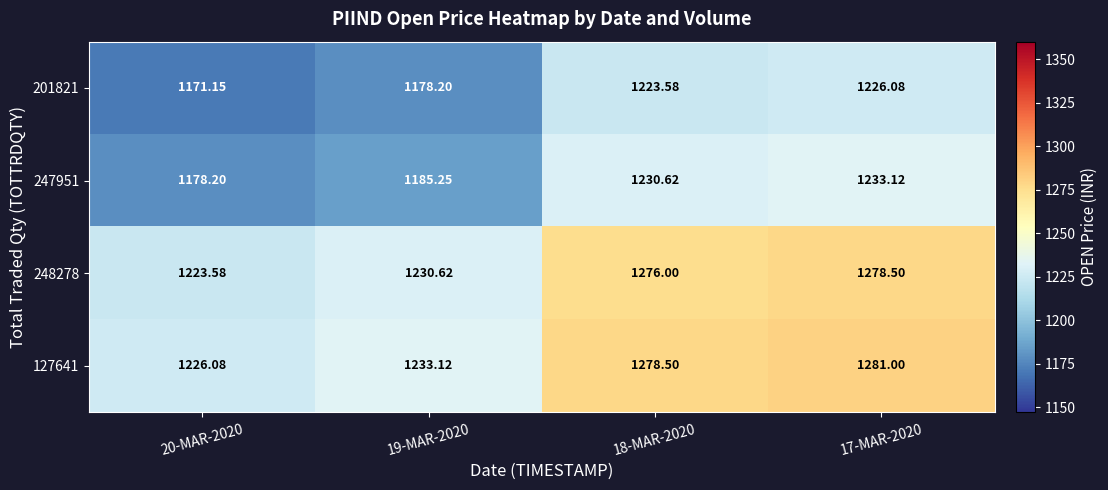

Is the value of 248278 at 17-MAR-2020 greater than the value of 201821 at 20-MAR-2020?

Yes